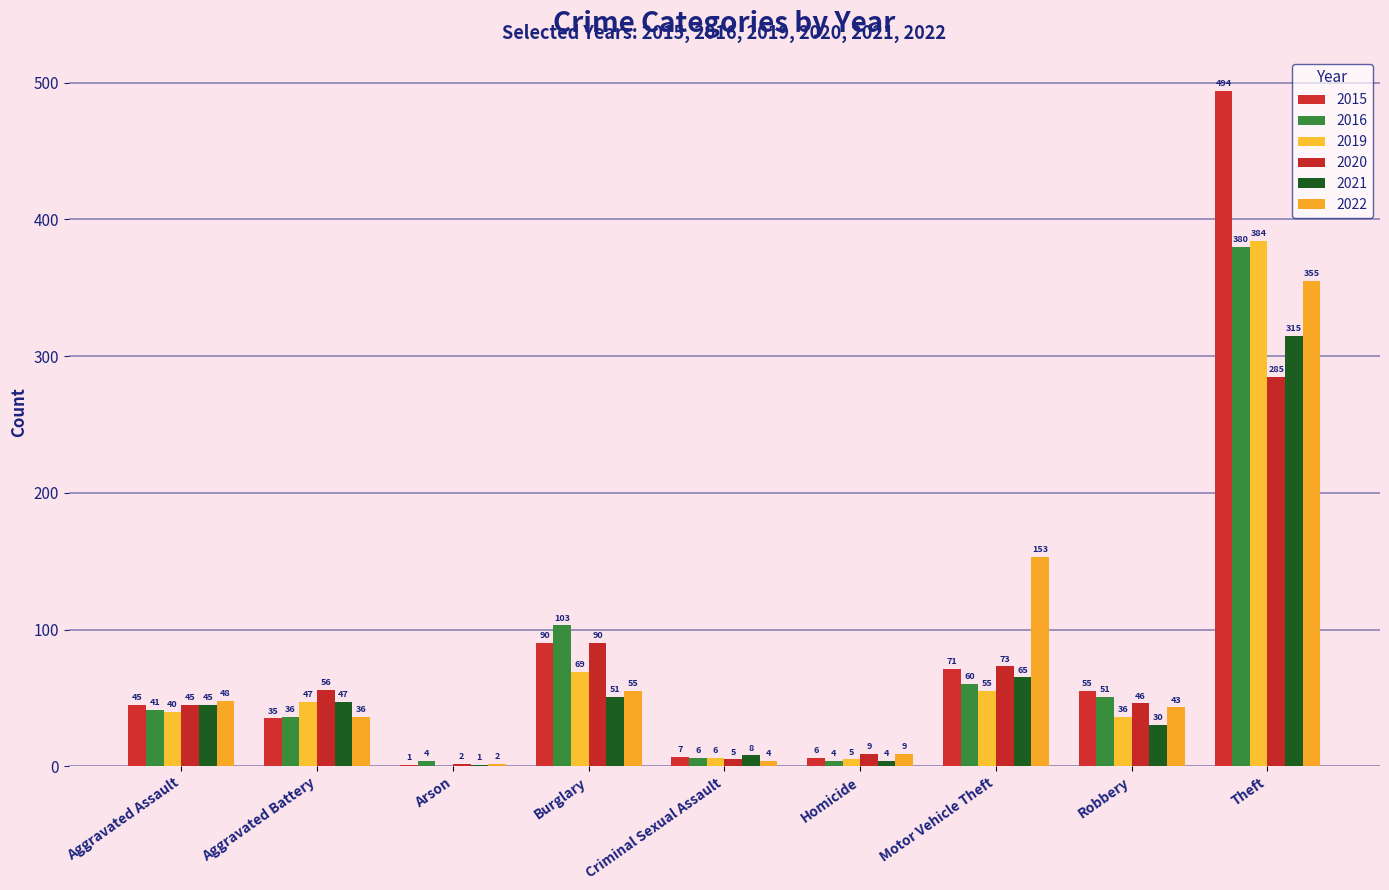

Are the bars horizontal?

No